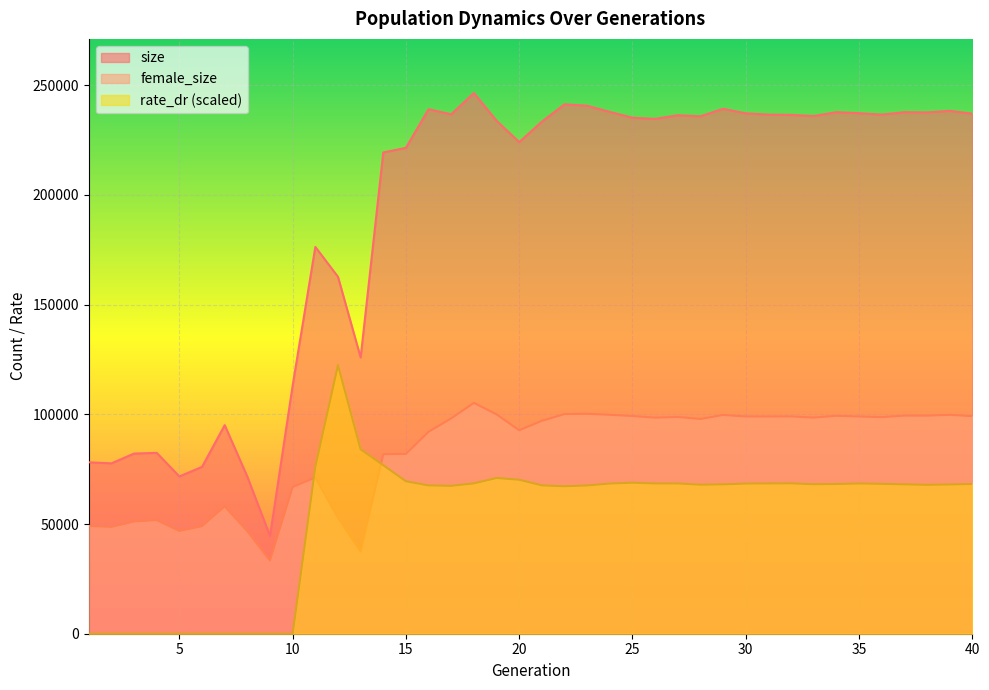

Is it true that female_size equals 97857.0 at 28?

True